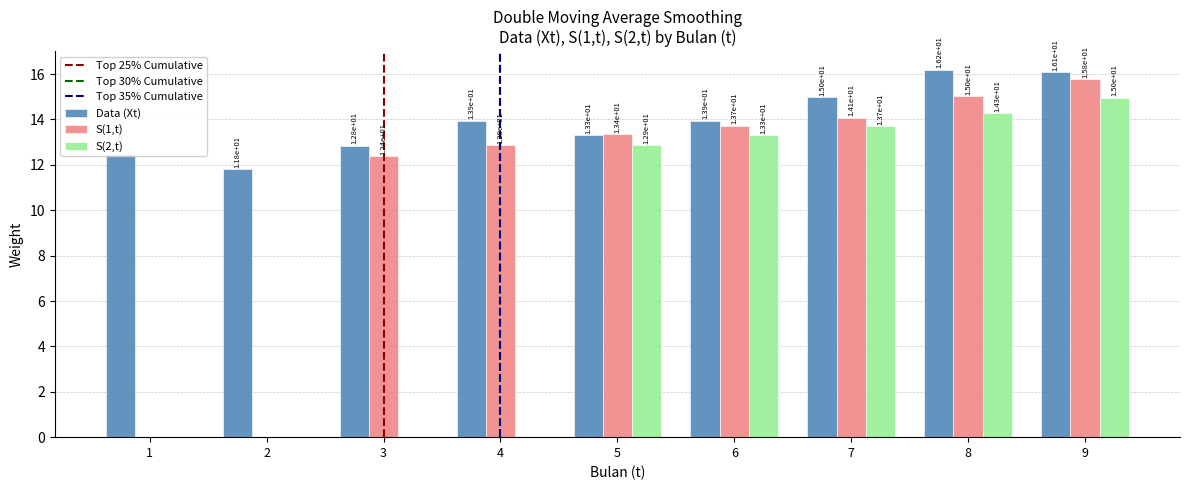

How many values in S(1,t) are above zero?

7